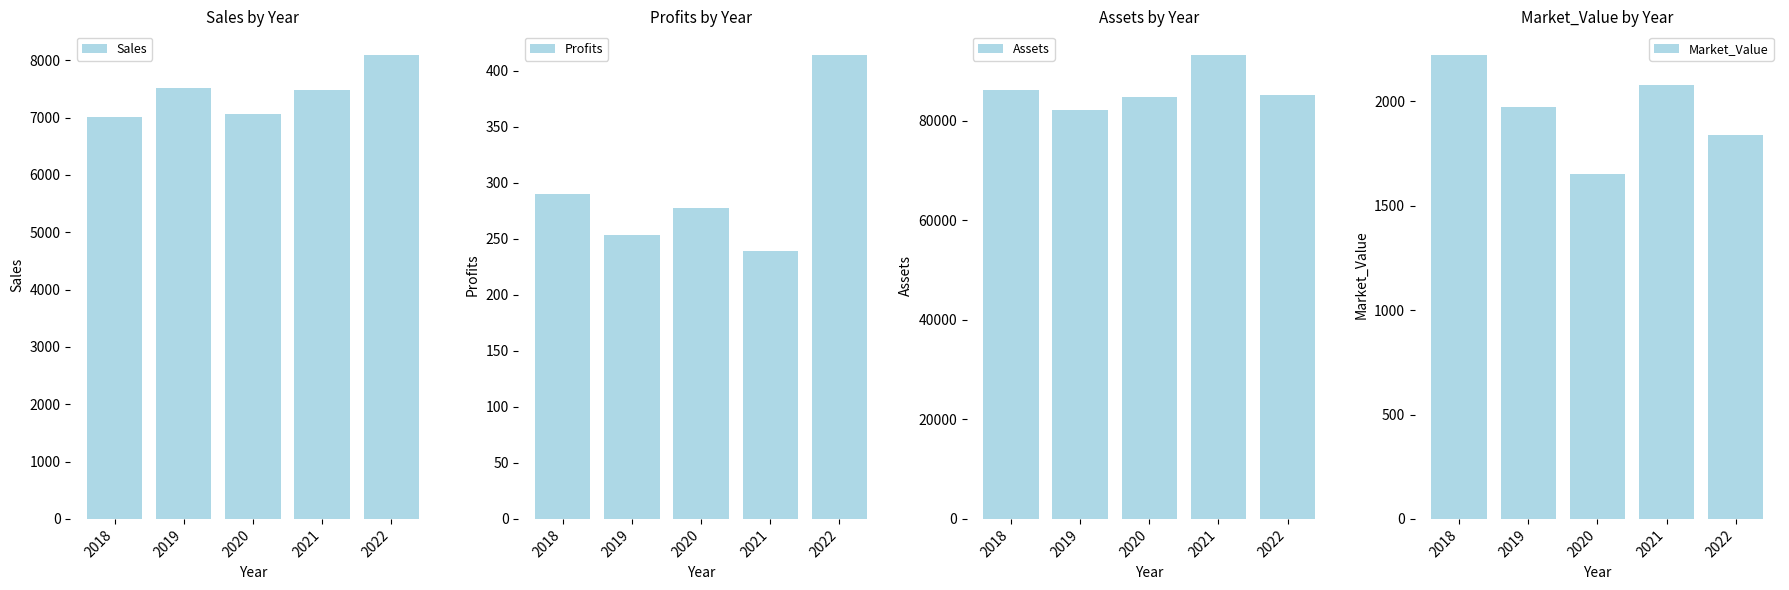

True or false: Sales has a value of 2020.6 at 2020.

False